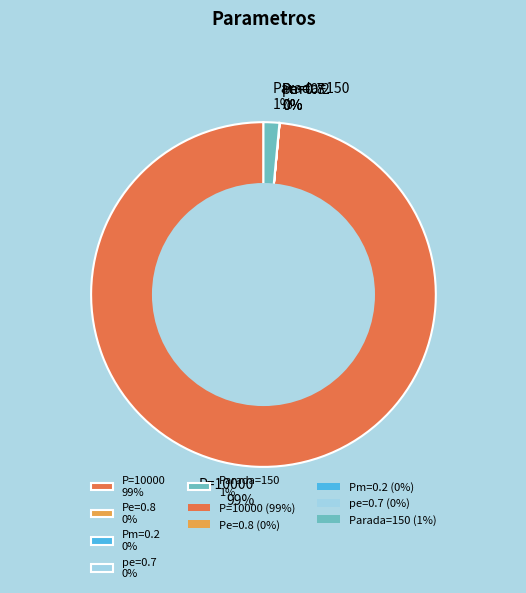

The Parada=150 1% slice represents 1% of the pie. True or false?

True